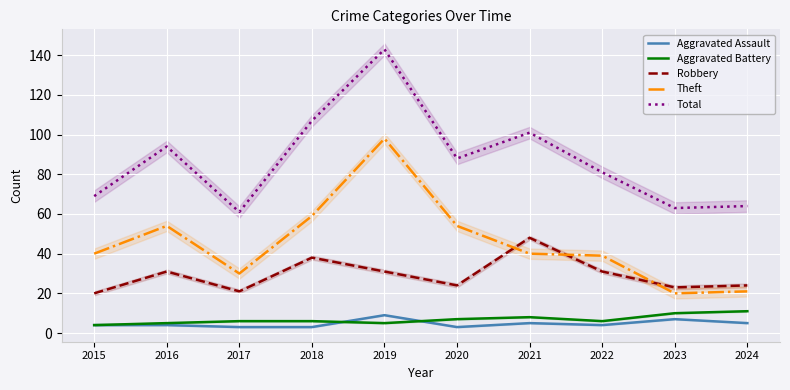

Is the value of Total at 2023 greater than the value of Aggravated Battery at 2022?

Yes